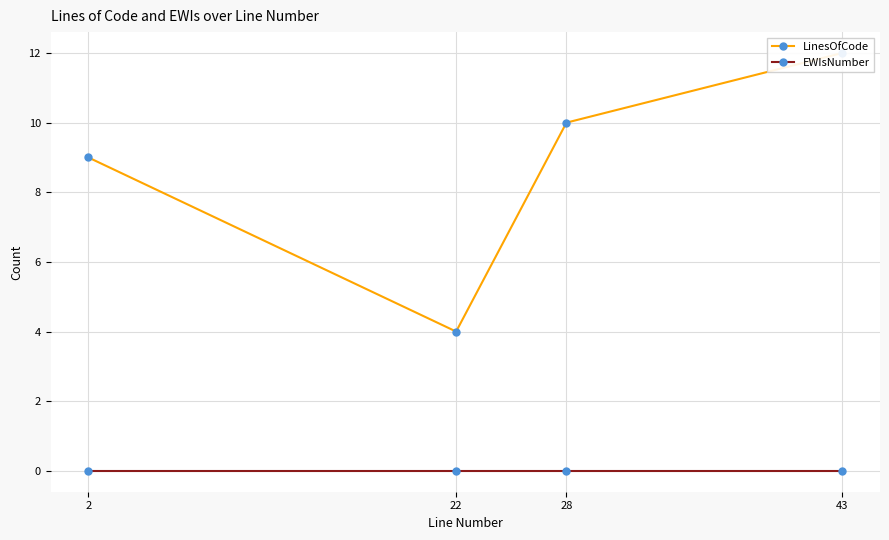

How many values in the LinesOfCode series exceed 10?

1